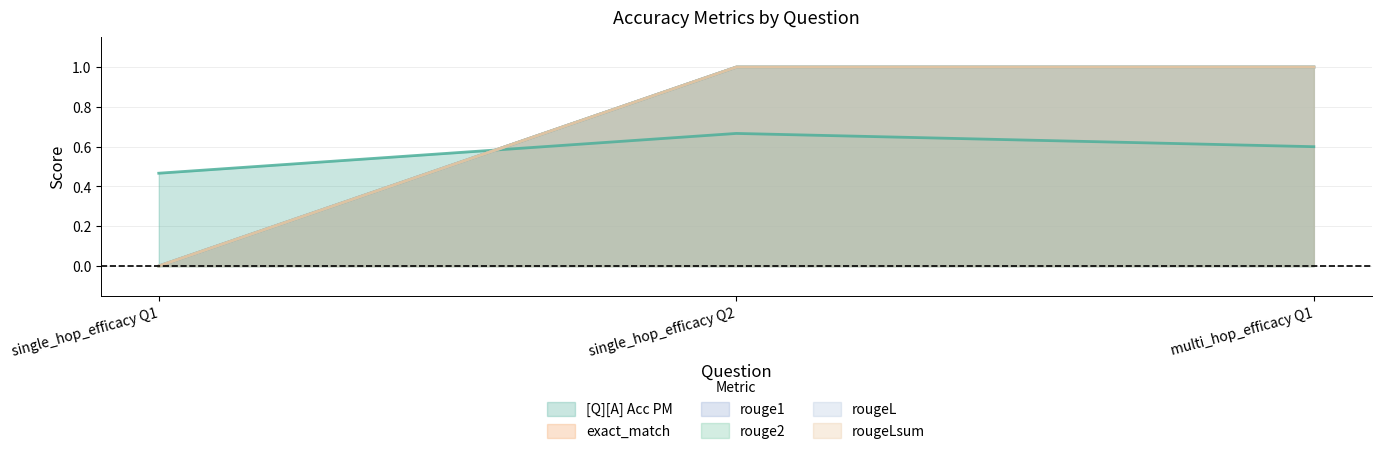

What is the greatest value displayed?

1.0